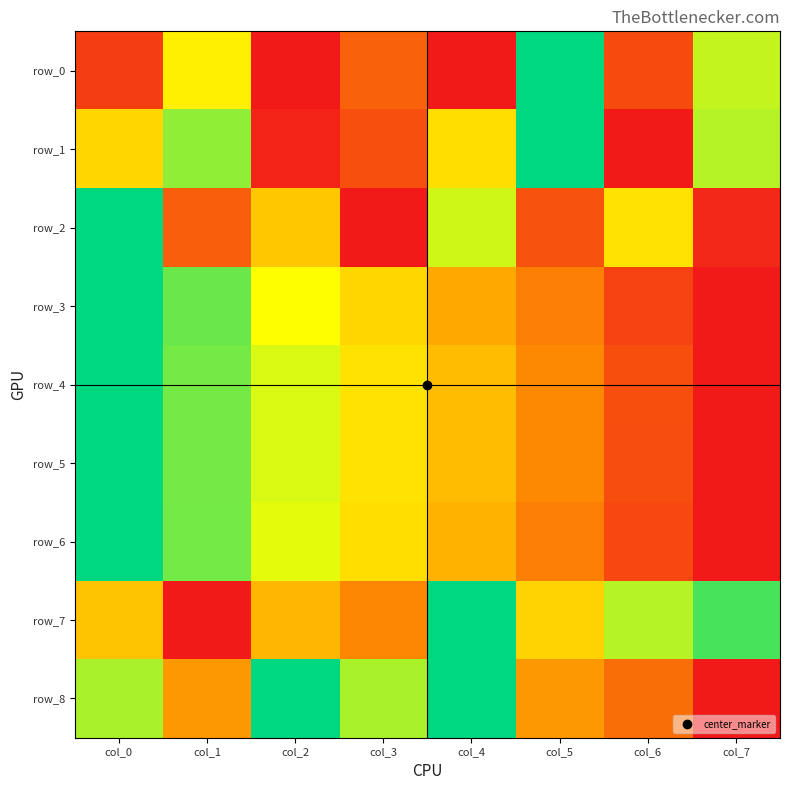

Rank the series at col_7 from highest to lowest value.

row_7, row_1, row_0, row_2, row_3, row_4, row_5, row_6, row_8